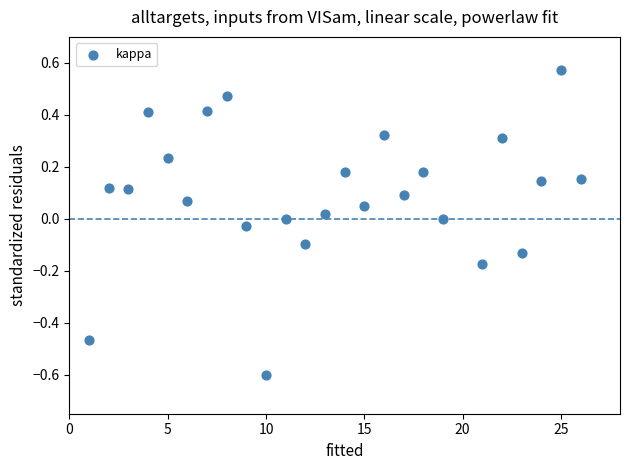

What is the range of X values (max minus min)?

25.0